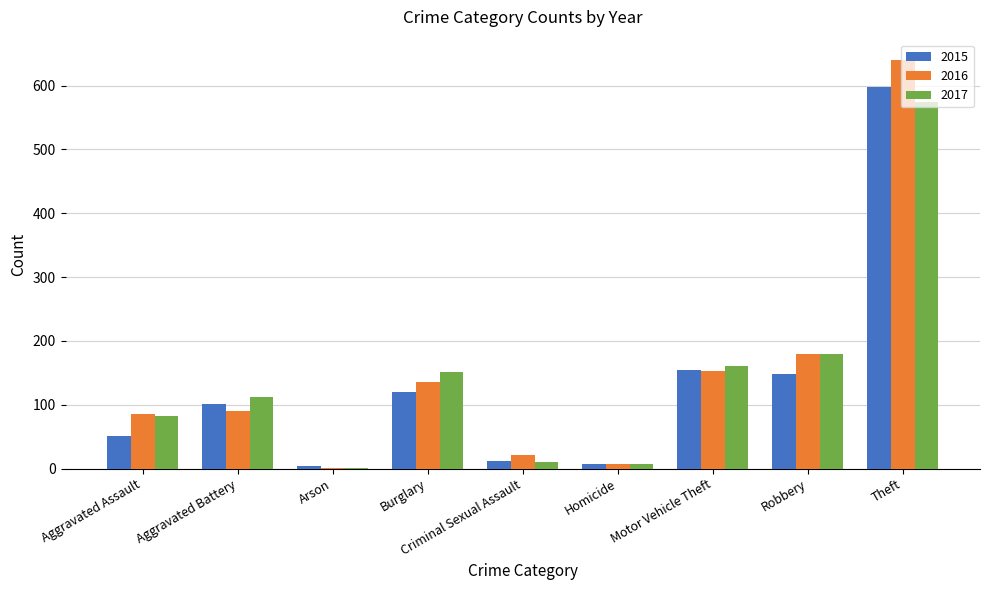

What is the maximum value shown in the chart?

640